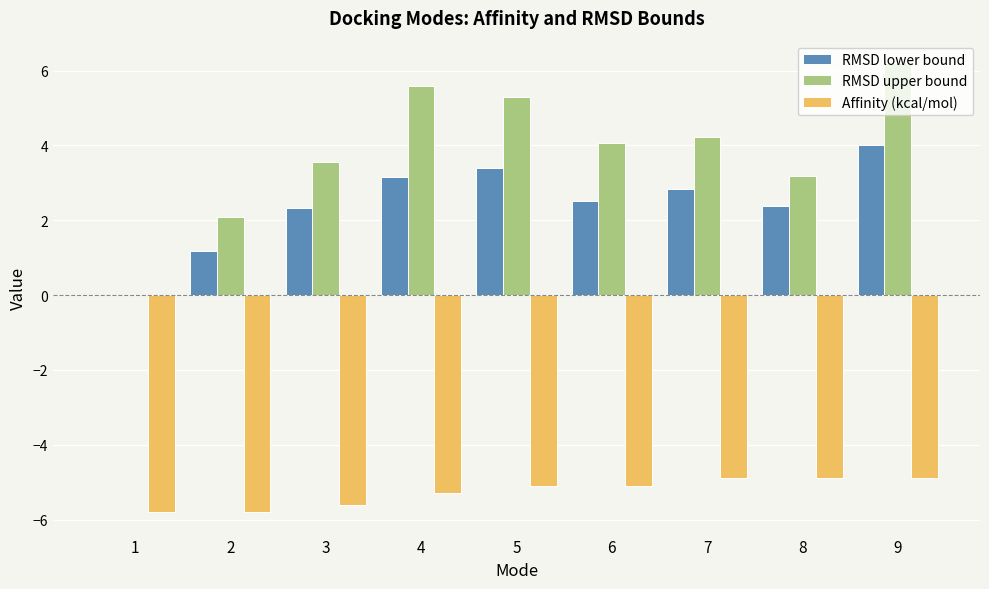

What is the sum of the Affinity (kcal/mol) values at 5 and 9?

-10.0